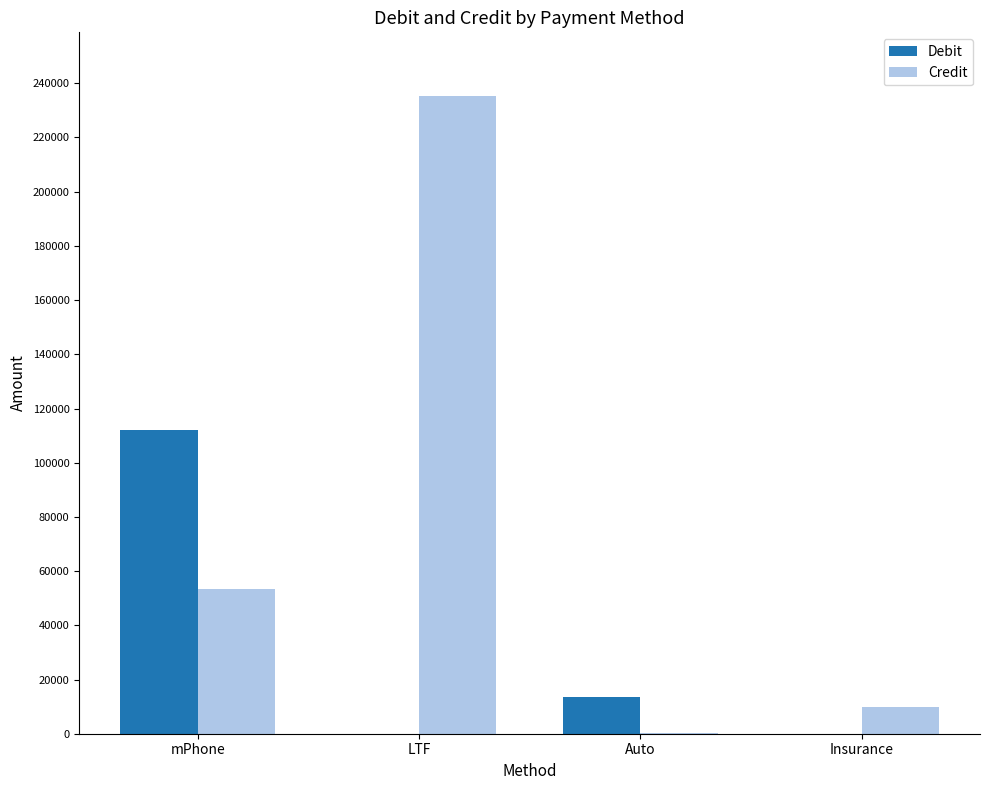

Reading left to right, transcribe all the data shown in this chart.

Debit: mPhone=112248.2	LTF=0.0	Auto=13598.6	Insurance=0.0
Credit: mPhone=53257.0	LTF=235275.6	Auto=105.0	Insurance=10000.0